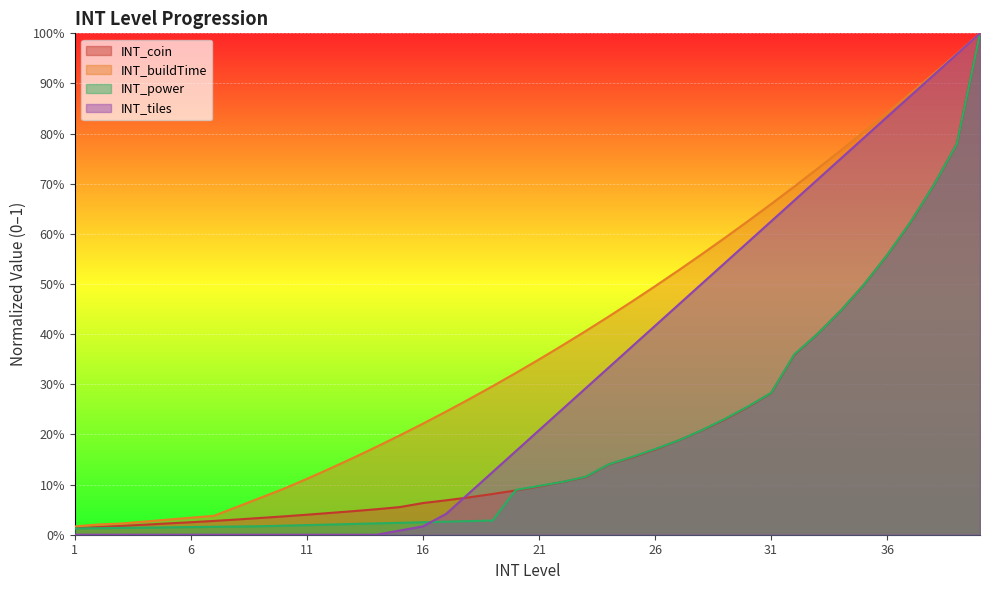

What is the value of the INT_tiles point at the 19th from the left?

0.1